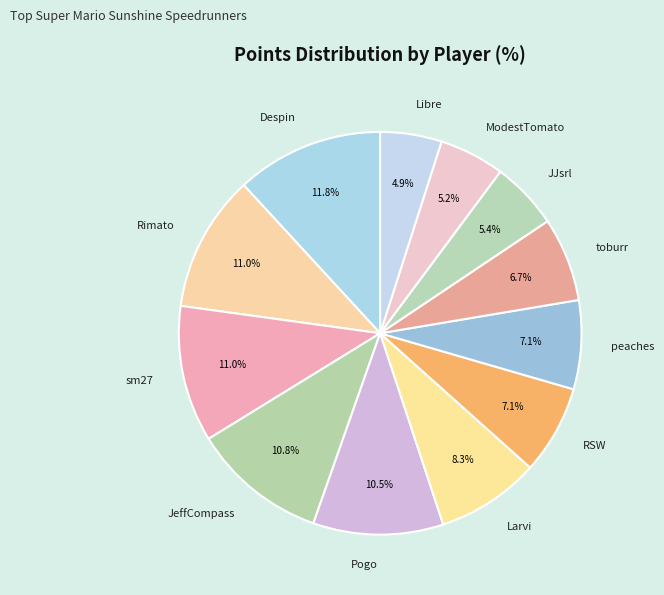

Count the number of slices in the pie.

12